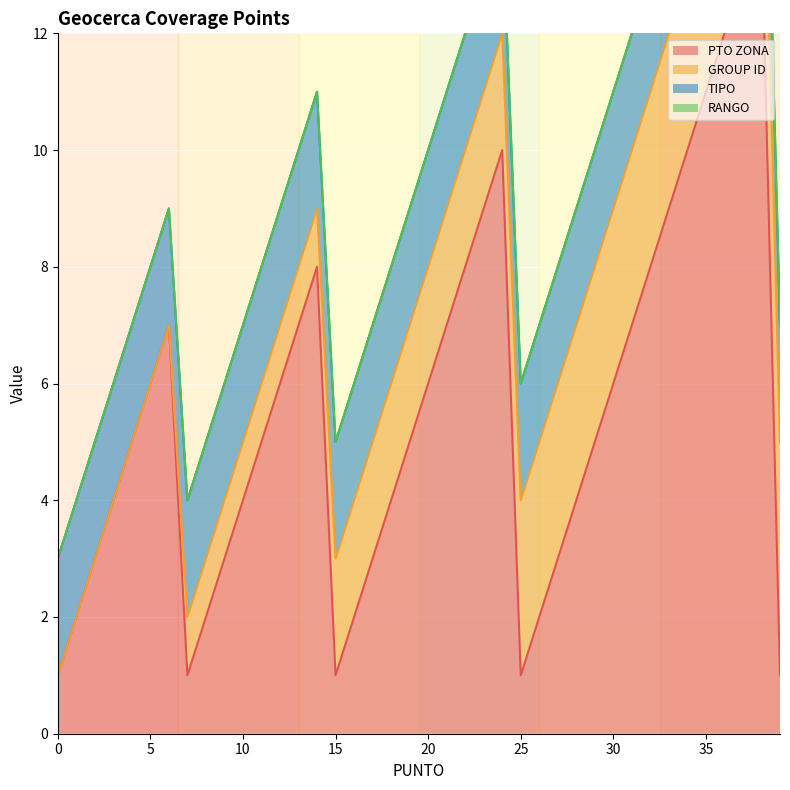

Reading right to left, extract all data points from this chart.

PTO ZONA: 1	14	13	12	11	10	9	8	7	6	5	4	3	2	1	10	9	8	7	6	5	4	3	2	1	8	7	6	5	4	3	2	1	7	6	5	4	3	2	1
GROUP ID: 4	3	3	3	3	3	3	3	3	3	3	3	3	3	3	2	2	2	2	2	2	2	2	2	2	1	1	1	1	1	1	1	1	0	0	0	0	0	0	0
TIPO: 2	2	2	2	2	2	2	2	2	2	2	2	2	2	2	2	2	2	2	2	2	2	2	2	2	2	2	2	2	2	2	2	2	2	2	2	2	2	2	2
RANGO: 0	0	0	0	0	0	0	0	0	0	0	0	0	0	0	0	0	0	0	0	0	0	0	0	0	0	0	0	0	0	0	0	0	0	0	0	0	0	0	0